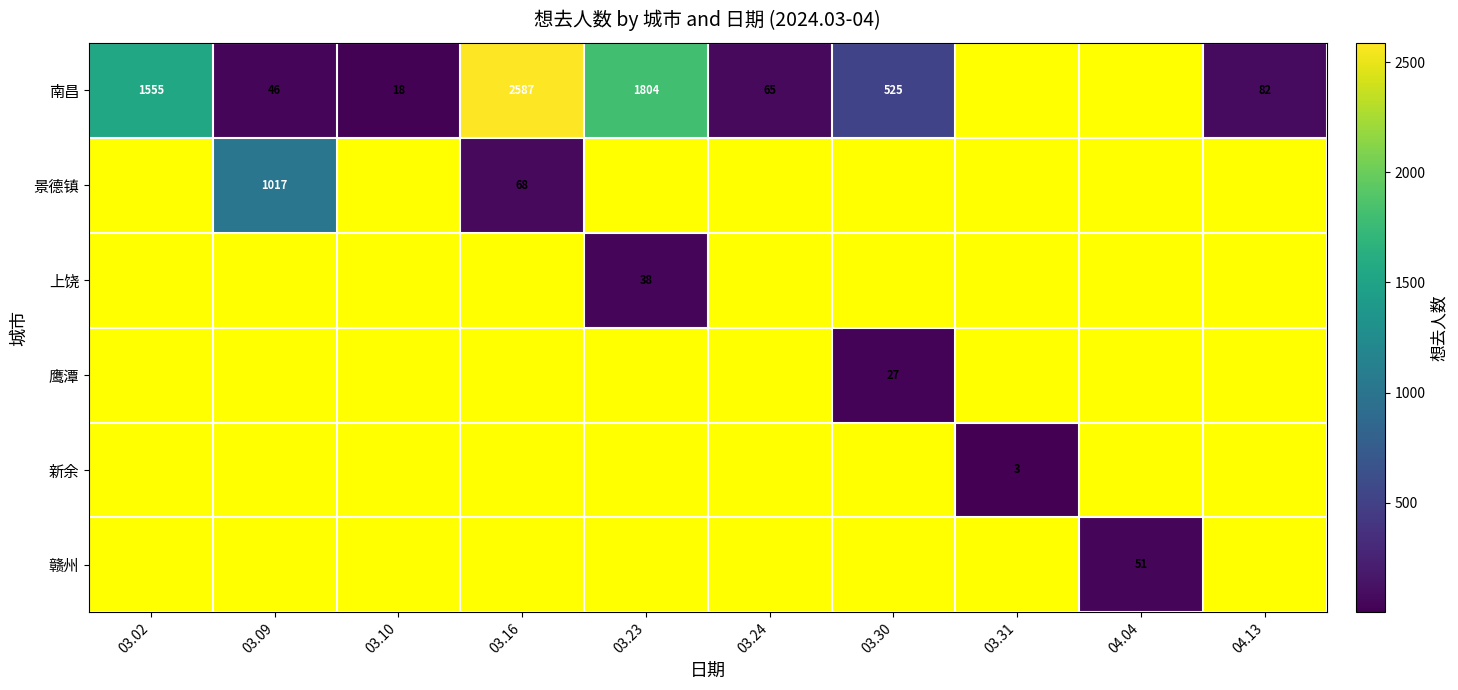

The 景德镇 series shows 68 at 03.16. True or false?

True